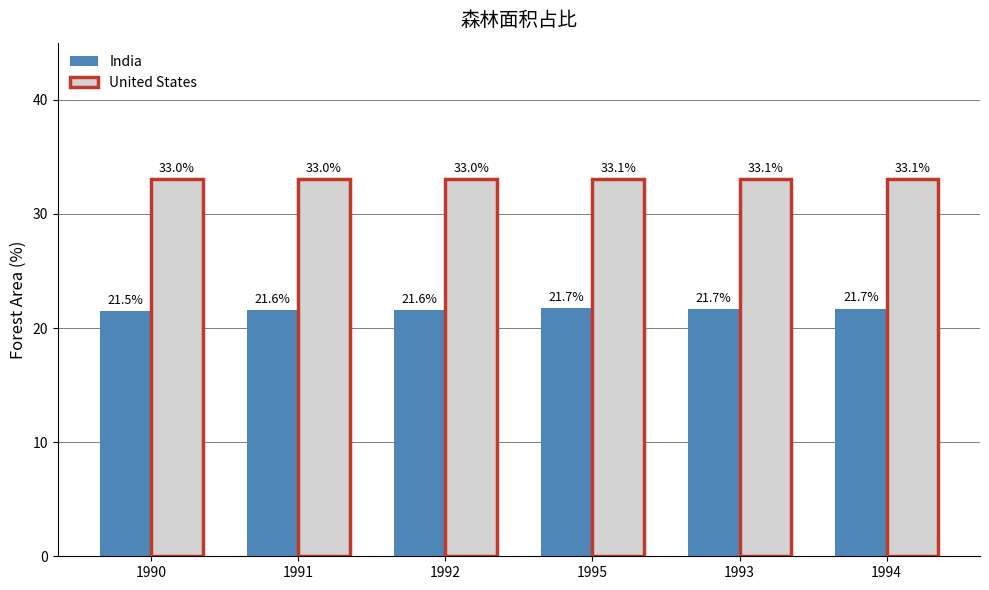

What position from the right is 1992?

4